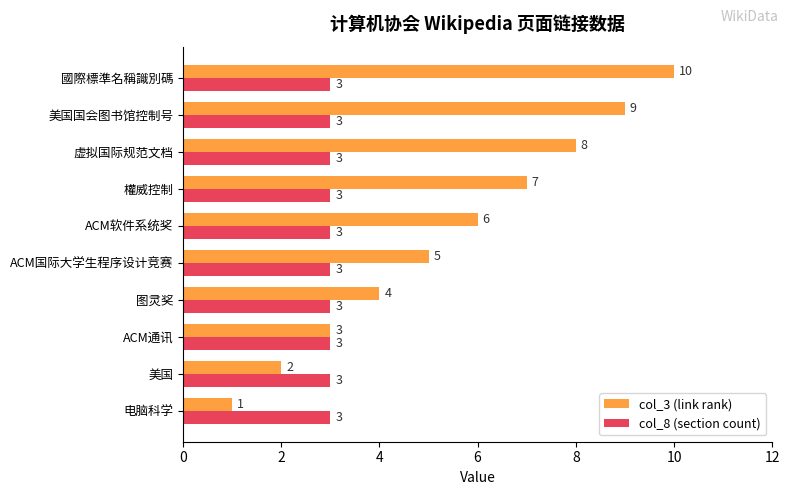

True or false: col_8 (section count) has a value of 1 at 美国.

False